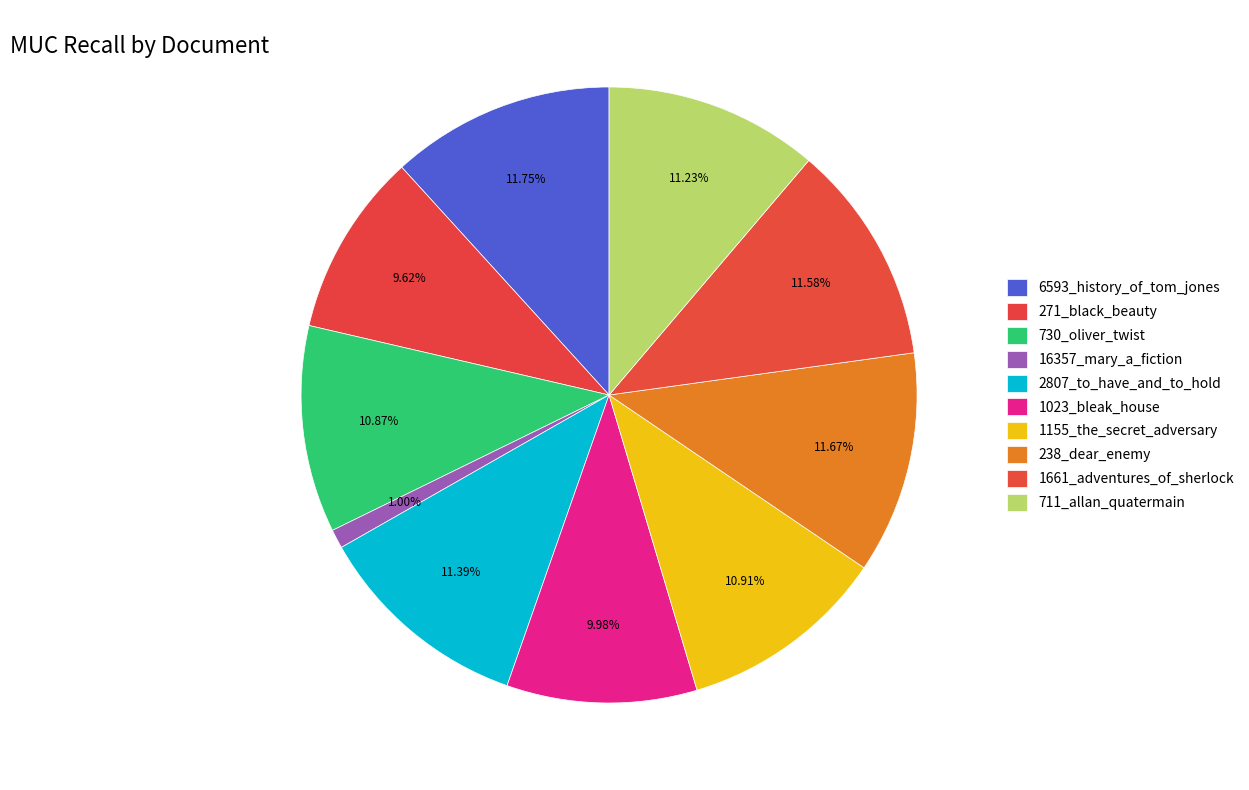

What is the smallest slice in the pie chart?

16357_mary_a_fiction